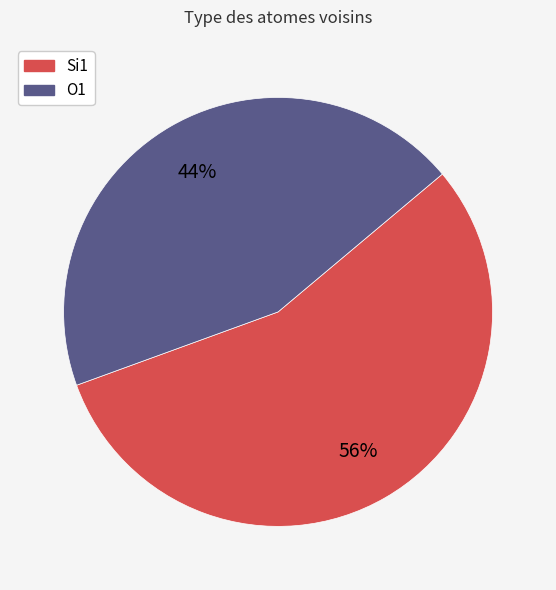

To the nearest percent, what is the average slice percentage?

50%